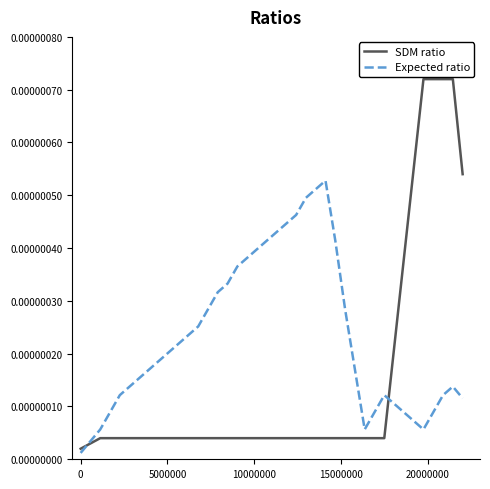

List the series in order of their overall mean, highest first.

Expected ratio, SDM ratio